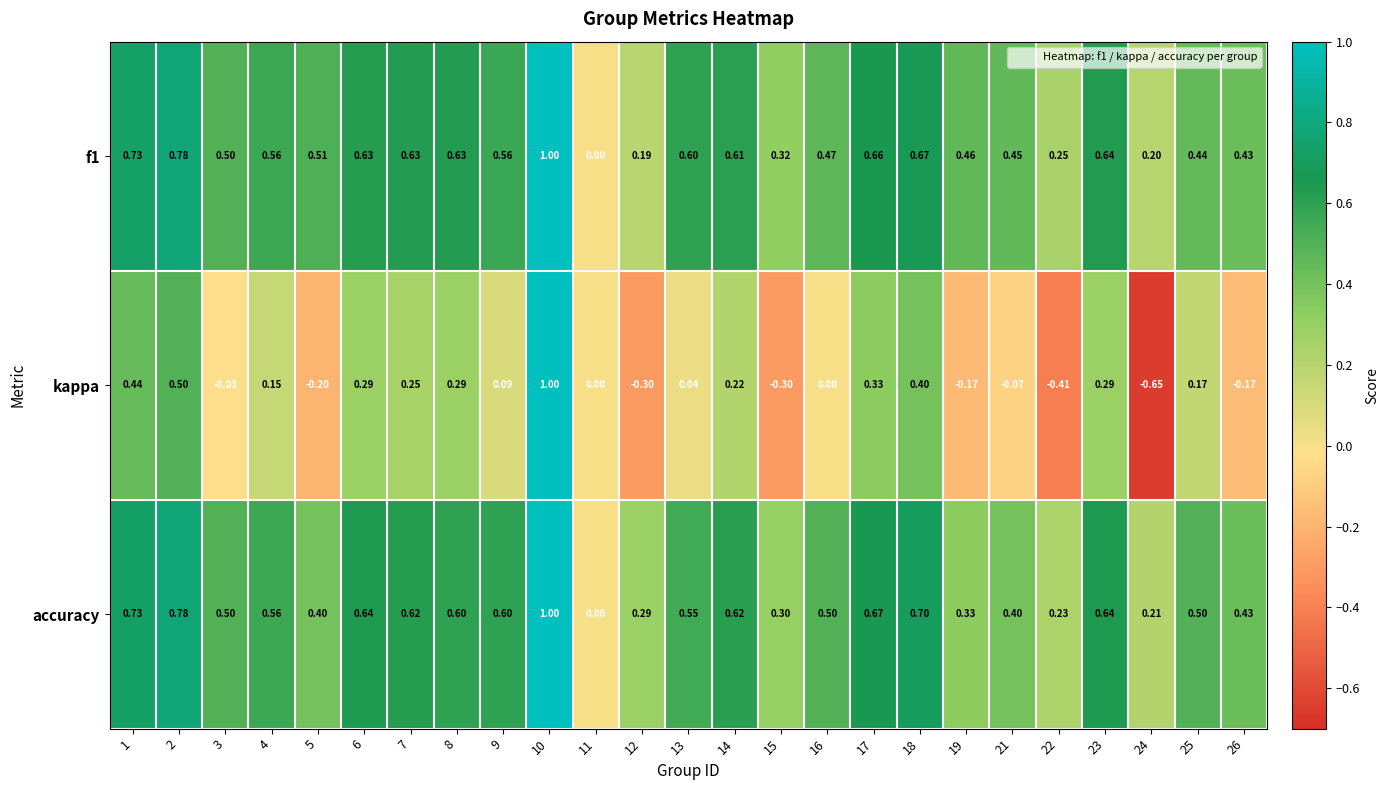

Between 2 and 19, which series saw the biggest shift?

kappa